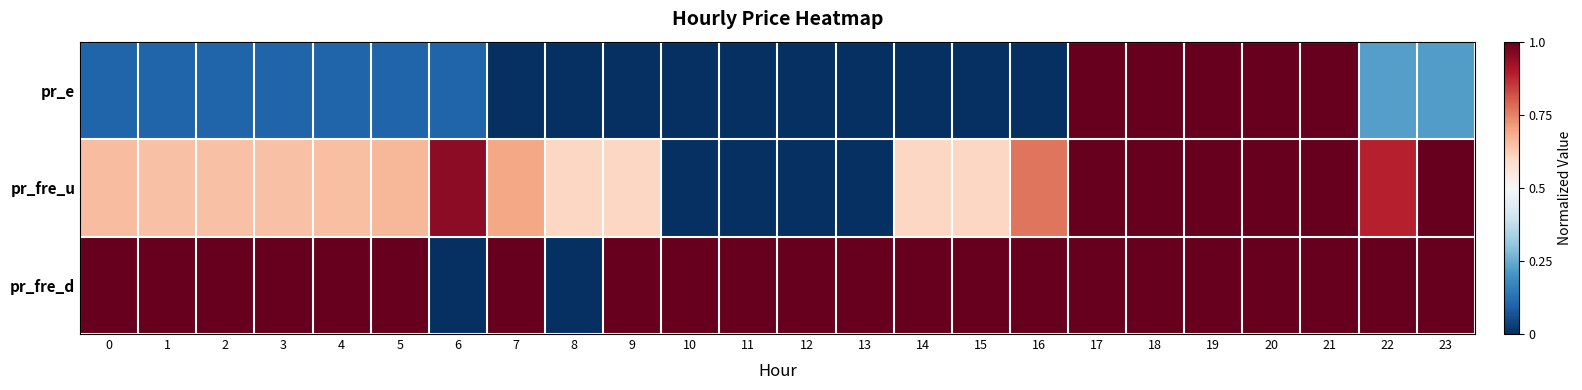

At which category is the sum across all series the highest?

17